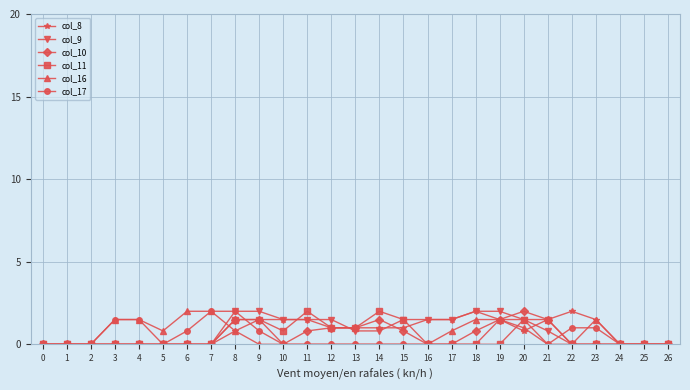

How many distinct data groups are displayed?

6